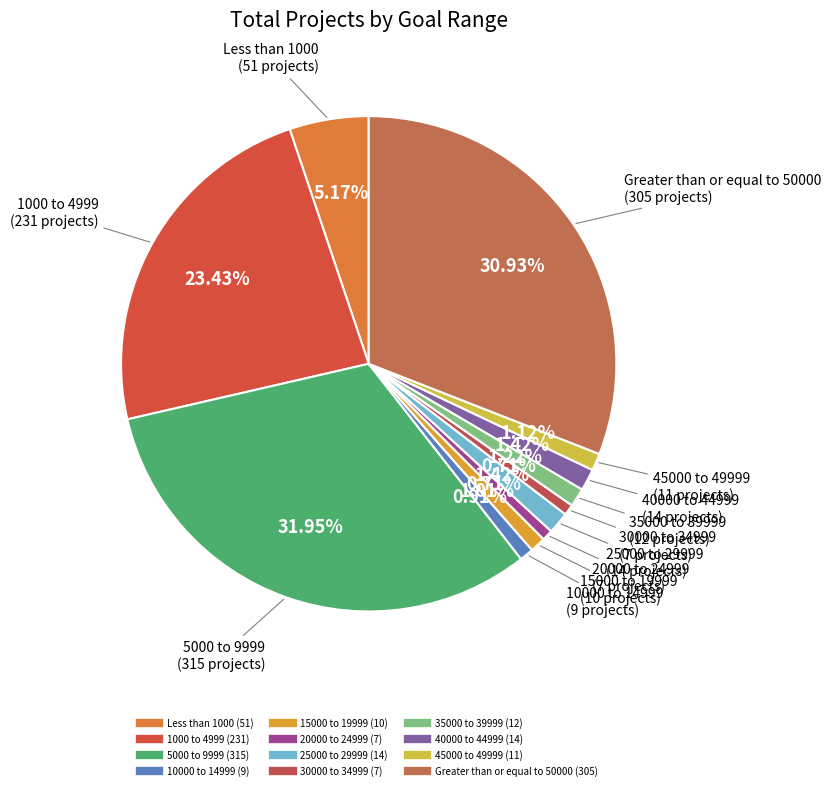

How many segments does this pie chart have?

12